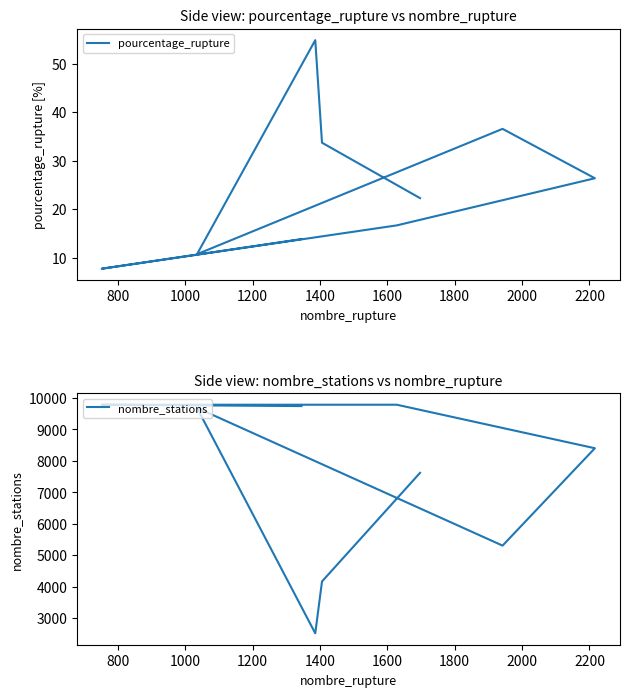

Does the chart display data point markers on the line(s)?

No